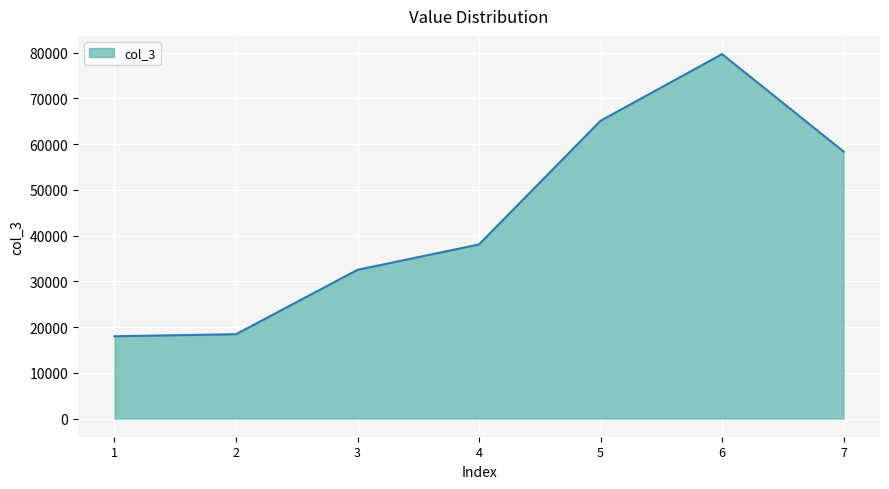

Approximately how many times larger is the value at 4 compared to 3?

1.2